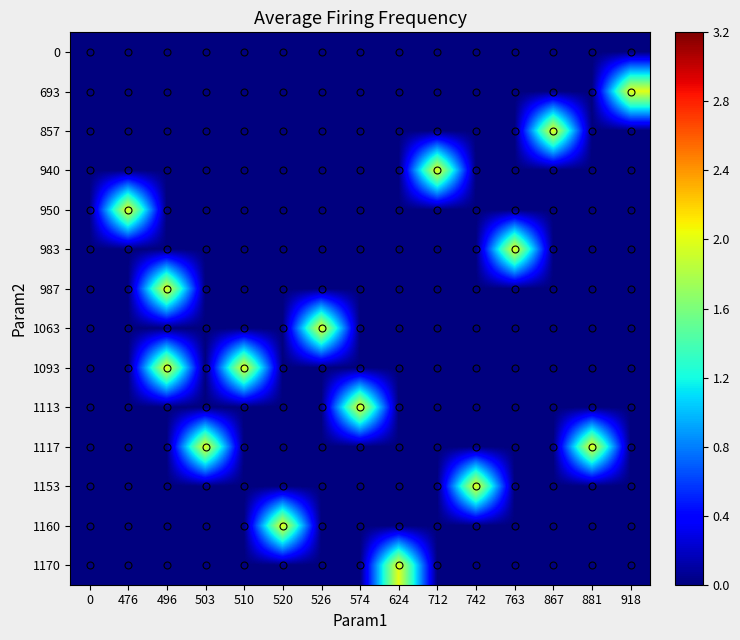

At how many categories does at least one series exceed 1?

14